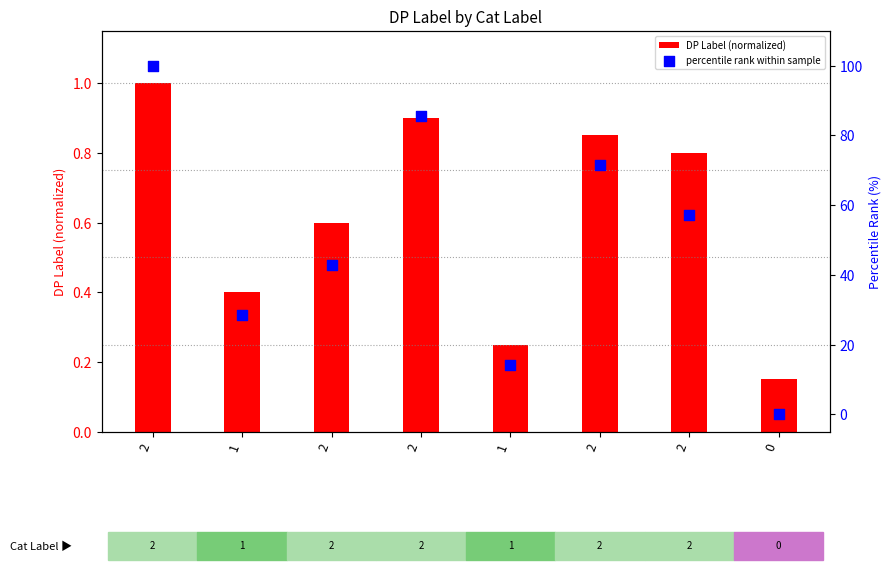

Which series has the largest total across all categories?

percentile rank within sample